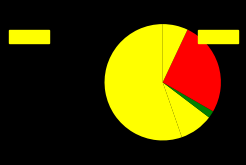

How many segments does this pie chart have?

5